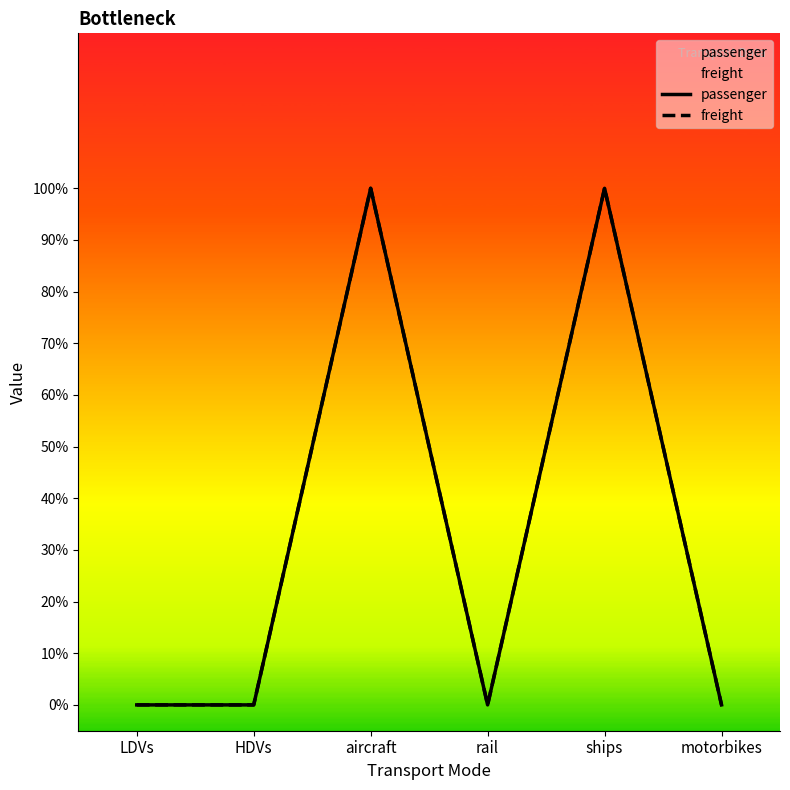

True or false: freight and passenger intersect in this chart.

False